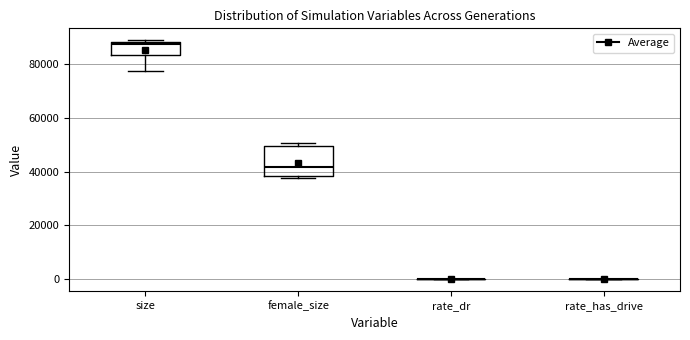

Reading left to right, transcribe this box plot: for each box, give where its median line is, the range the box spans, and where its two whiskers end, as read against the y-axis. The values are not printed on the chart, so give them approximately, as read against the axis.

size: median 88000 (just below the box's upper edge), box 84000 to 88000, whiskers 78000 to 88000 (just above the box's upper edge)
female_size: median 42000, box 38000 to 50000, whiskers 38000 to 50000 (just above the box's upper edge)
rate_dr: box collapsed to a line at 0, whiskers 0 to 0
rate_has_drive: box collapsed to a line at 0, whiskers 0 to 0